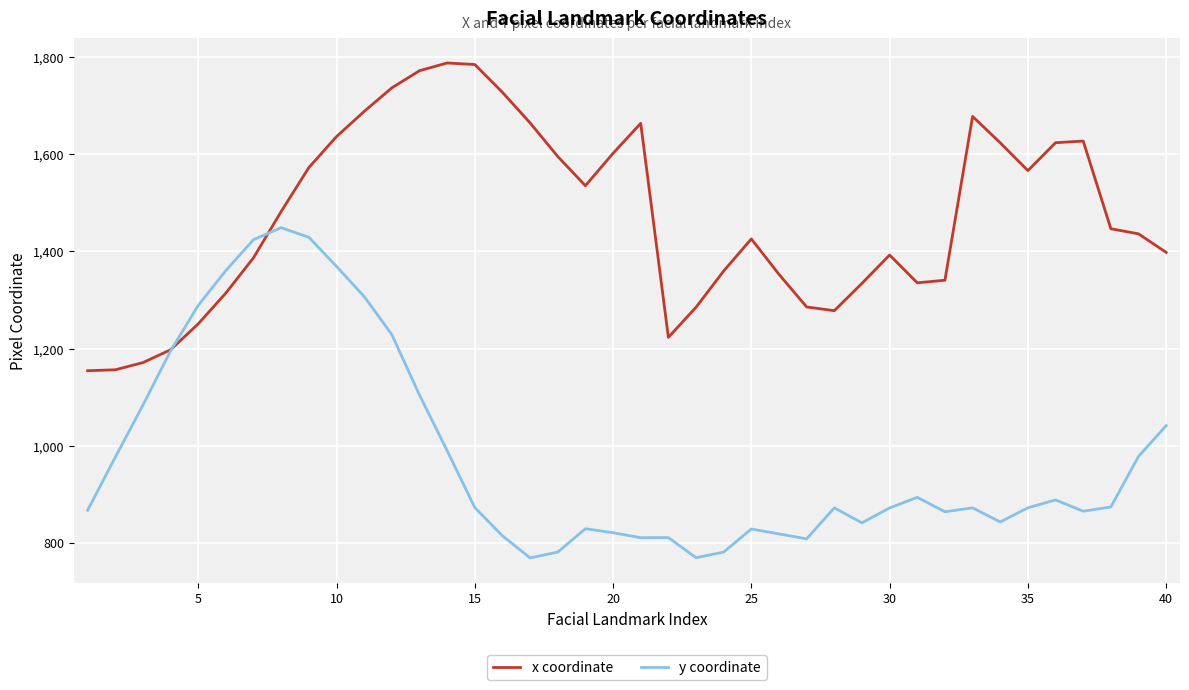

Which series has the largest total across all categories?

x coordinate